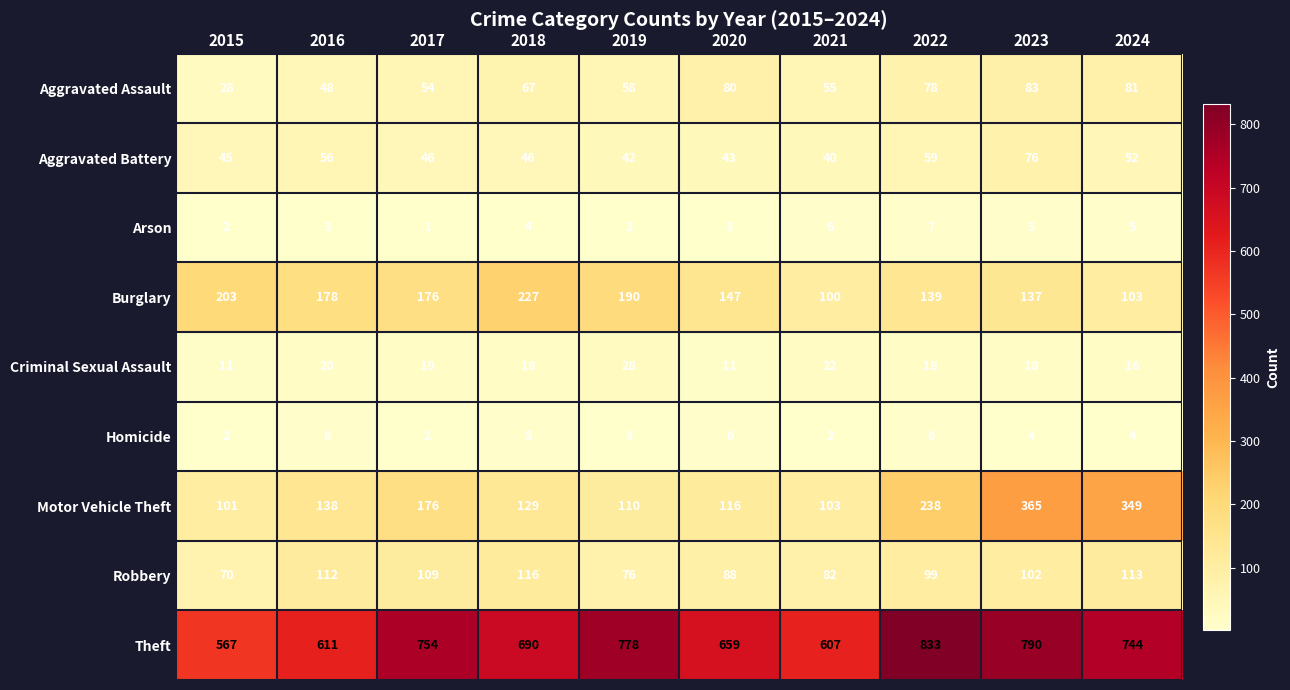

At which category does the chart reach its peak across all series?

2022